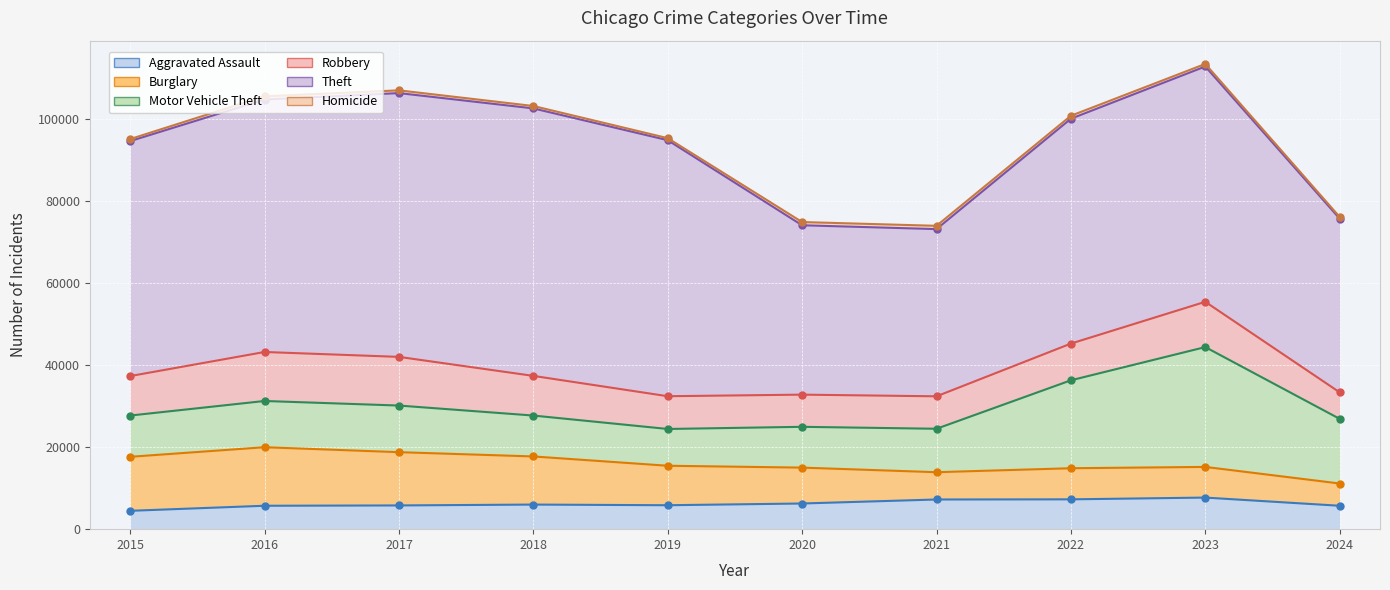

True or false: Theft and Robbery cross at least once.

False